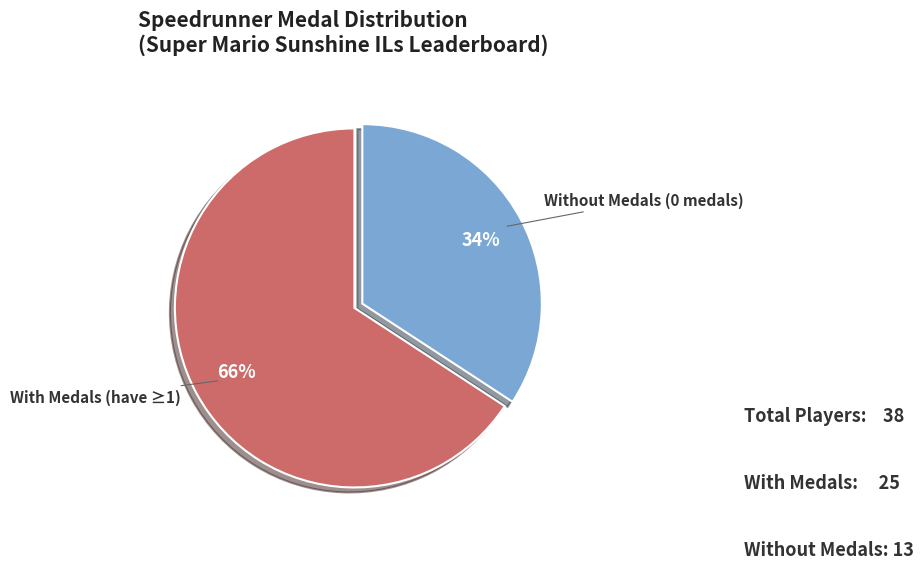

Is there a majority slice in this chart?

Yes